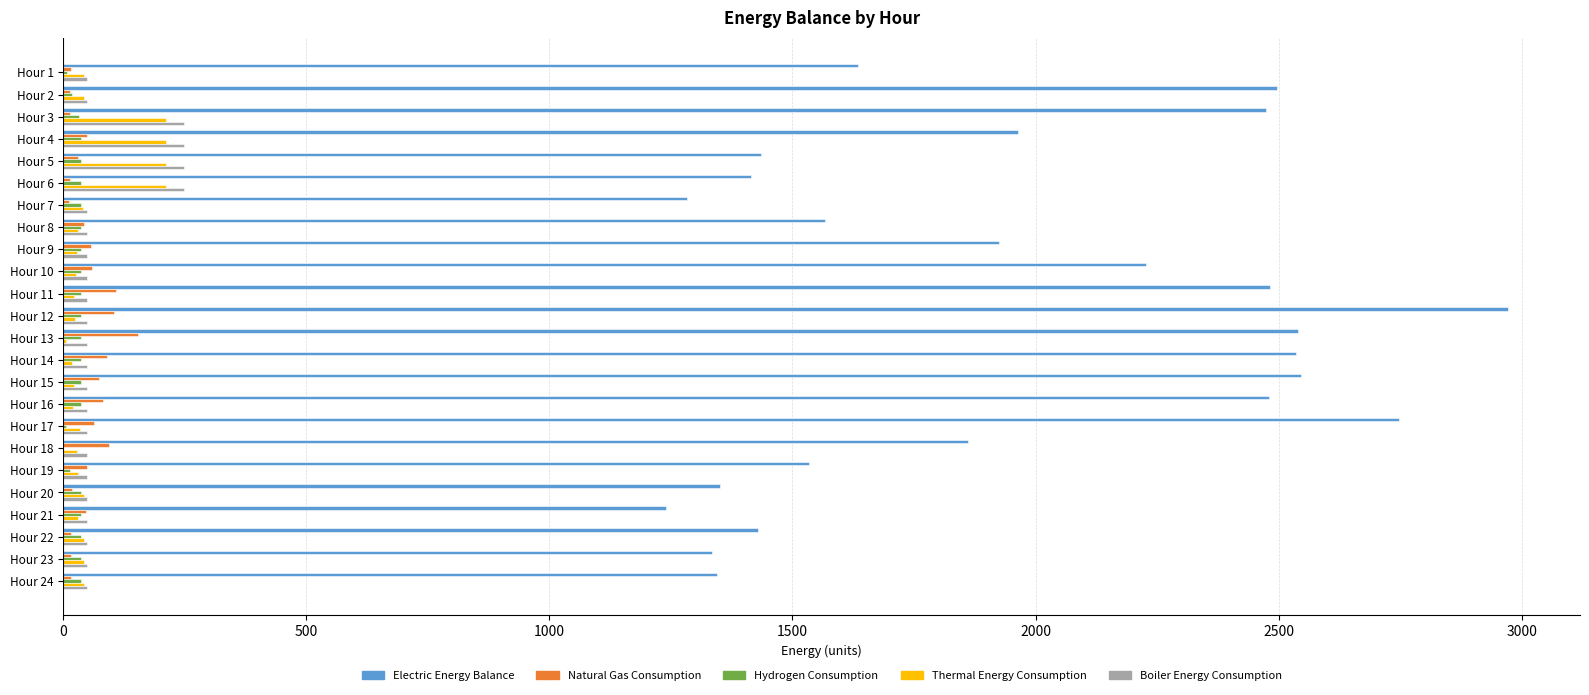

Which category has the highest value across all series?

Hour 12